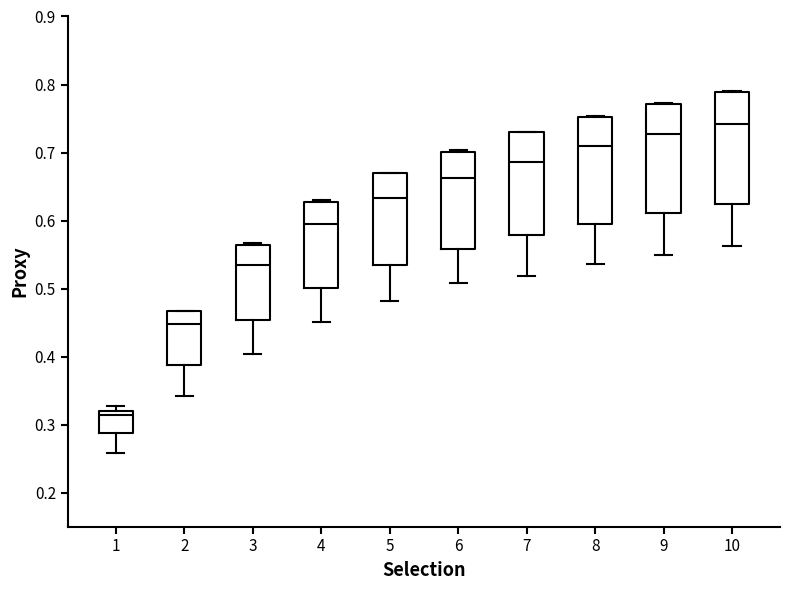

Reading left to right, transcribe this box plot: for each box, give where its median line is, the range the box spans, and where its two whiskers end, as read against the y-axis. The values are not printed on the chart, so give them approximately, as read against the axis.

1: median 0.31, box 0.29 to 0.32, whiskers 0.26 to 0.33
2: median 0.45, box 0.39 to 0.47, whiskers 0.34 to 0.47
3: median 0.53, box 0.45 to 0.56, whiskers 0.40 to 0.57
4: median 0.59, box 0.50 to 0.63, whiskers 0.45 to 0.63
5: median 0.63, box 0.53 to 0.67, whiskers 0.48 to 0.67
6: median 0.66, box 0.56 to 0.70, whiskers 0.51 to 0.70
7: median 0.69, box 0.58 to 0.73, whiskers 0.52 to 0.73
8: median 0.71, box 0.59 to 0.75, whiskers 0.54 to 0.75
9: median 0.73, box 0.61 to 0.77, whiskers 0.55 to 0.77
10: median 0.74, box 0.62 to 0.79, whiskers 0.56 to 0.79